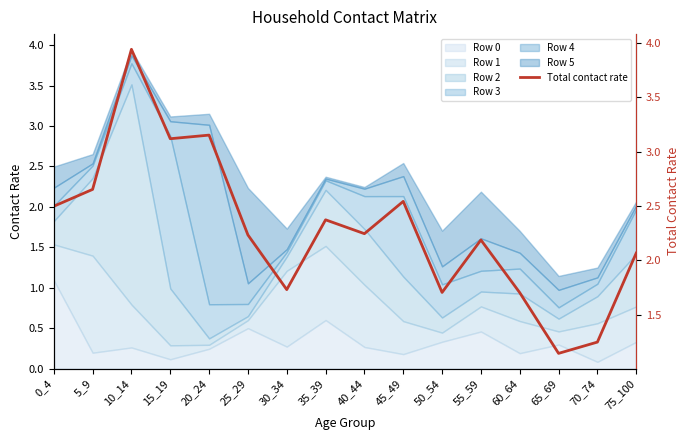

What is the minimum value shown in the chart?

1.1